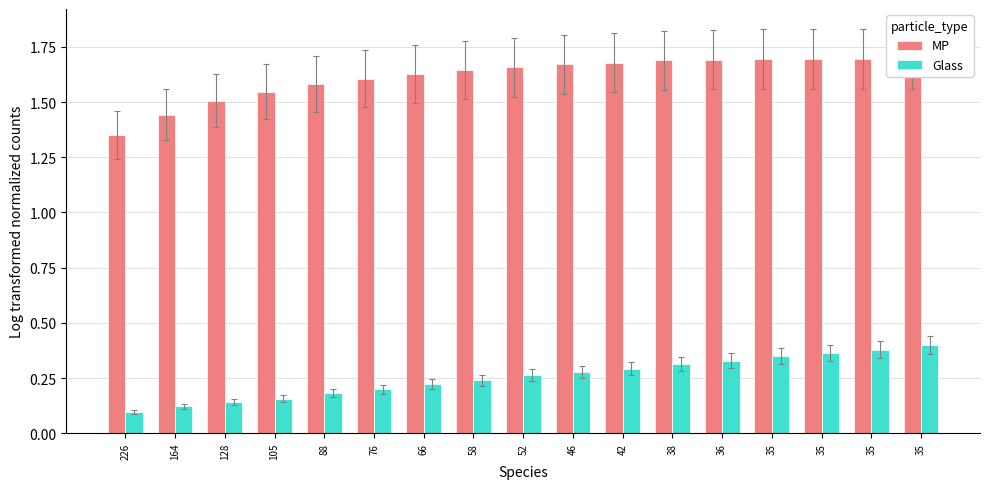

Count the number of categories in the chart.

17